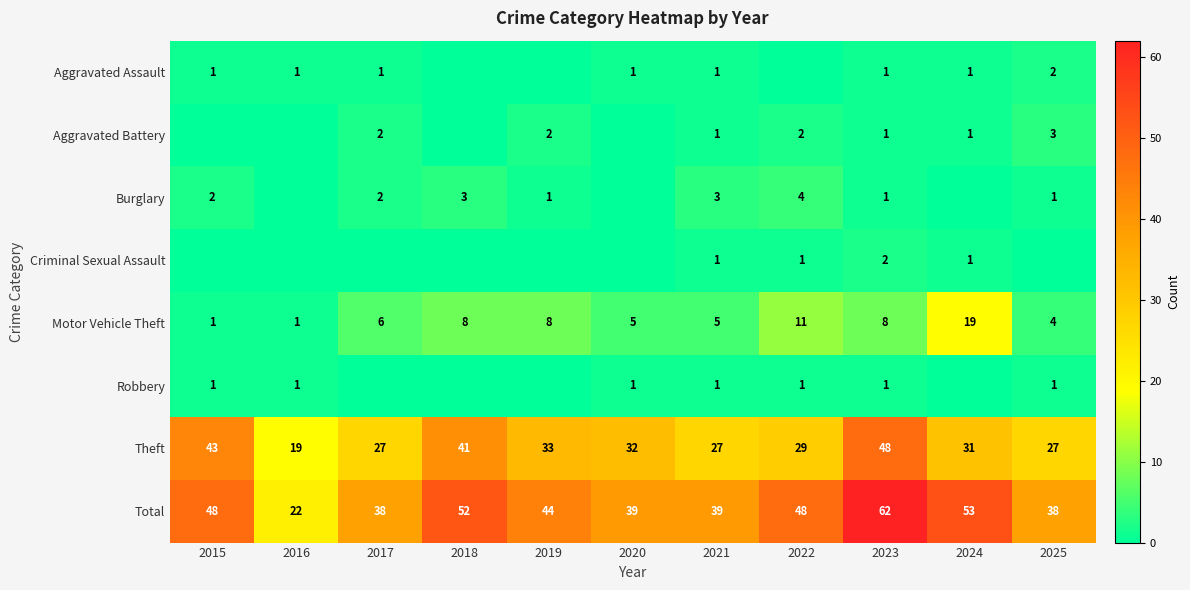

What is the sum of the Theft values at 2015 and 2016?

62